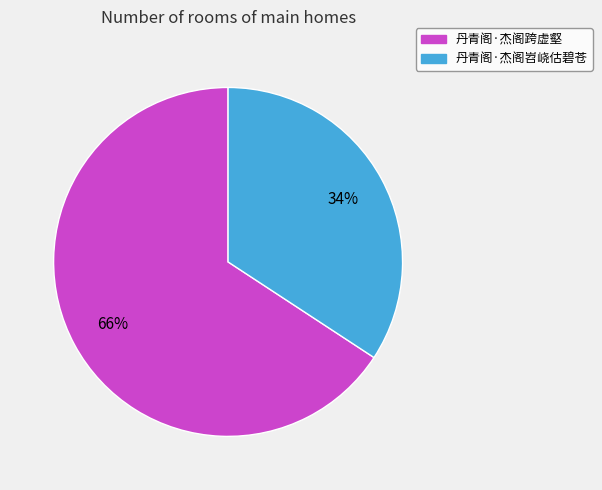

Rank the categories by value from lowest to highest.

丹青阁·杰阁岧峣估碧苍, 丹青阁·杰阁跨虚壑